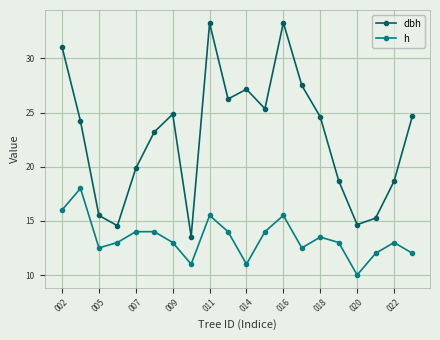

What is the difference between the maximum and second lowest values in the h series?

7.0